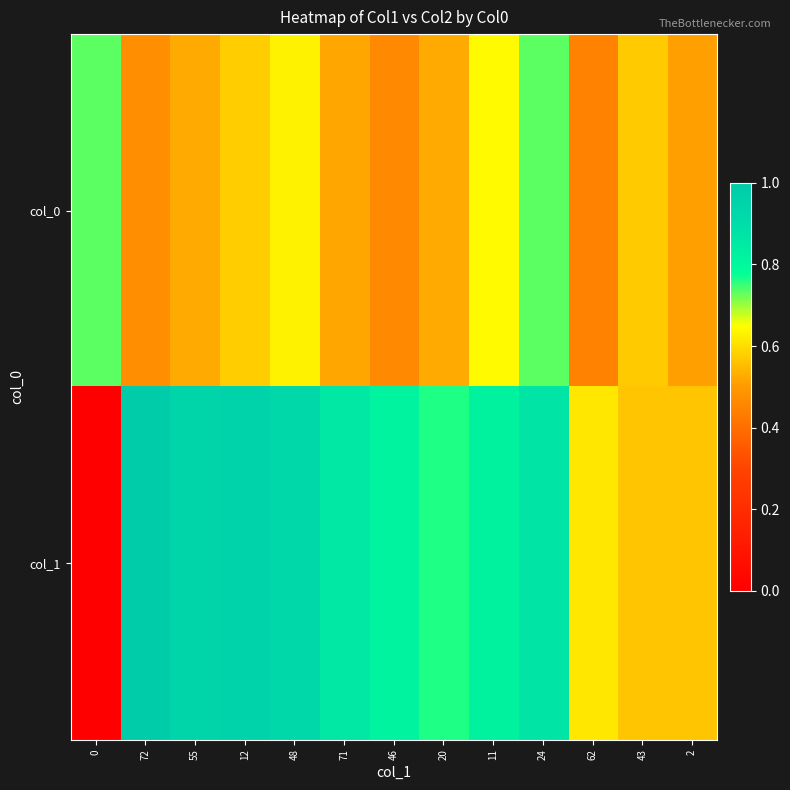

What is the total value across all series at 71?

1.4